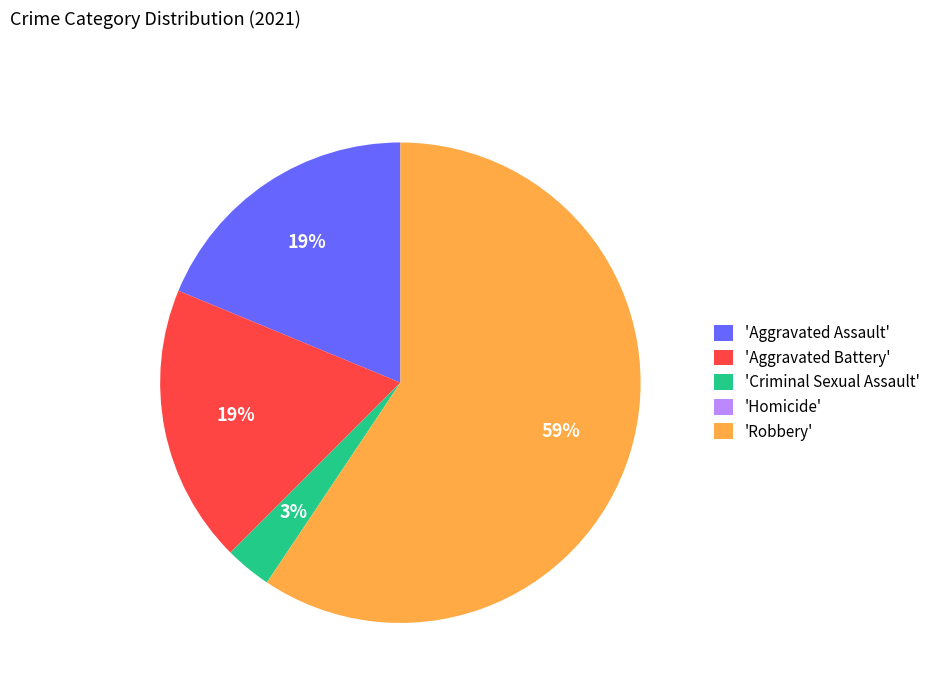

To the nearest percent, what portion does 'Robbery' represent?

59%